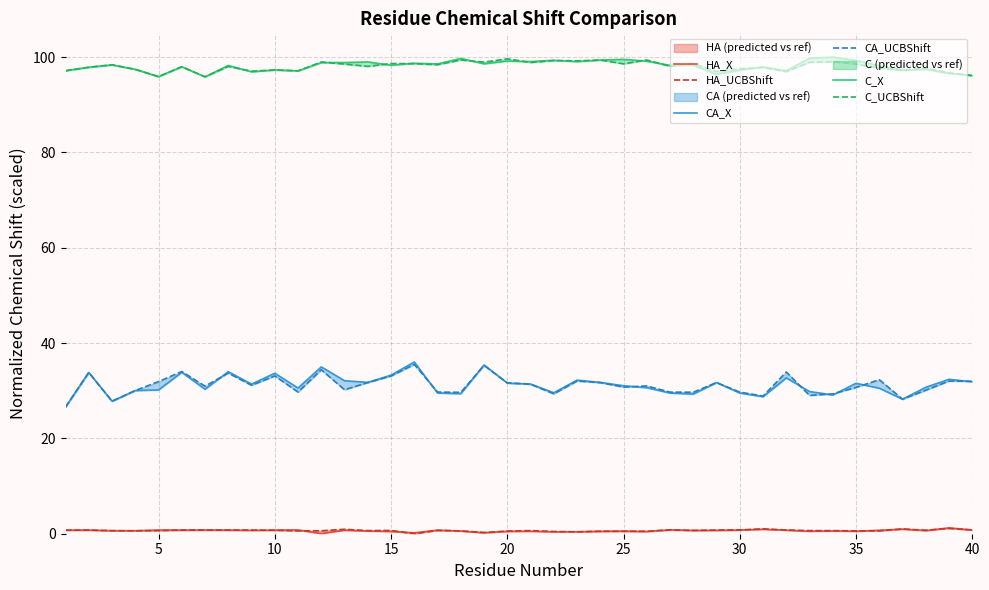

At 30, list the series in order from smallest to largest.

HA_X, HA_UCBShift, CA_X, CA_UCBShift, C_X, C_UCBShift